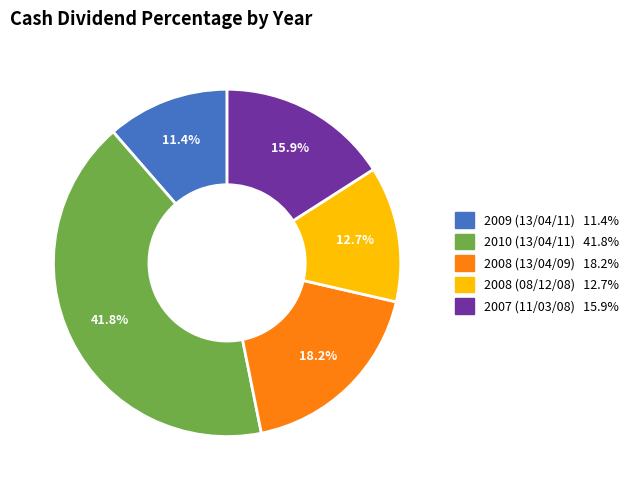

What percentage is the 2008 (08/12/08) slice, to the nearest percent?

13%